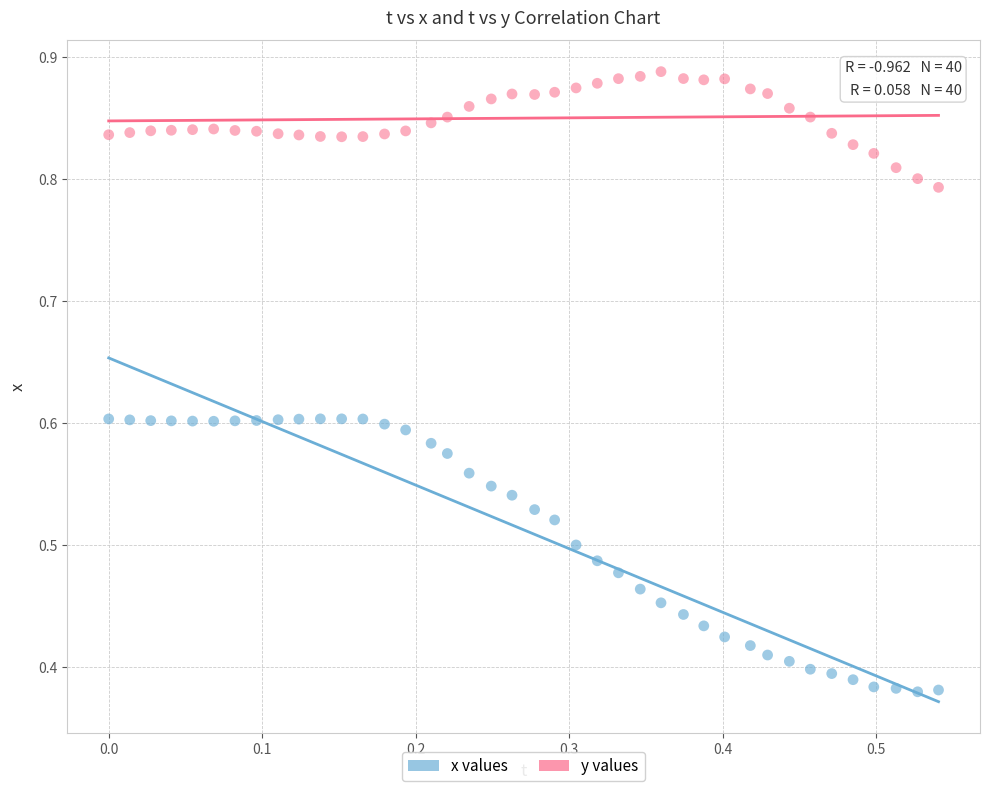

Count the number of points in this scatter plot.

80